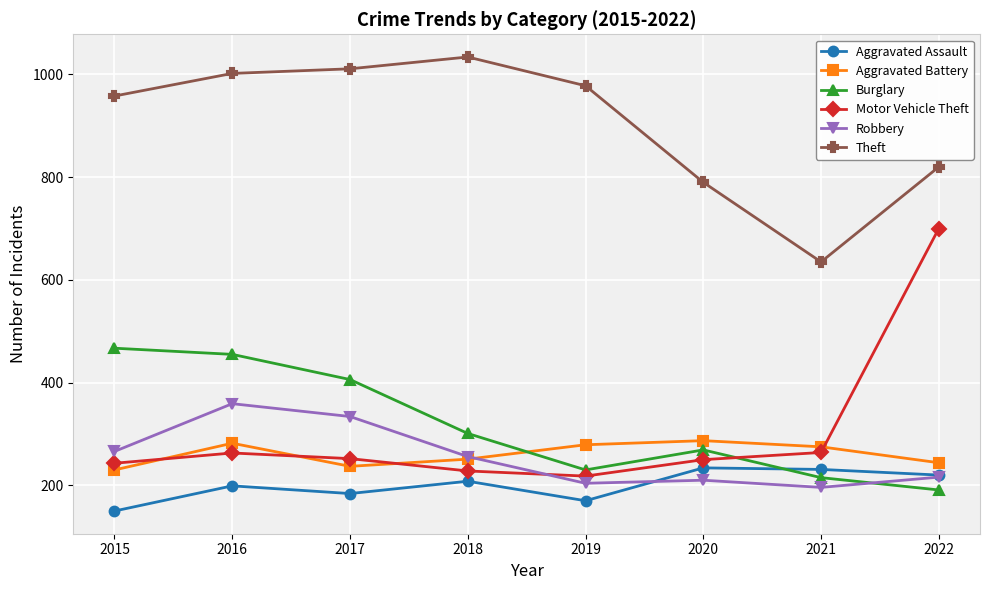

Is the value of Motor Vehicle Theft at 2017 greater than the value of Aggravated Assault at 2021?

Yes